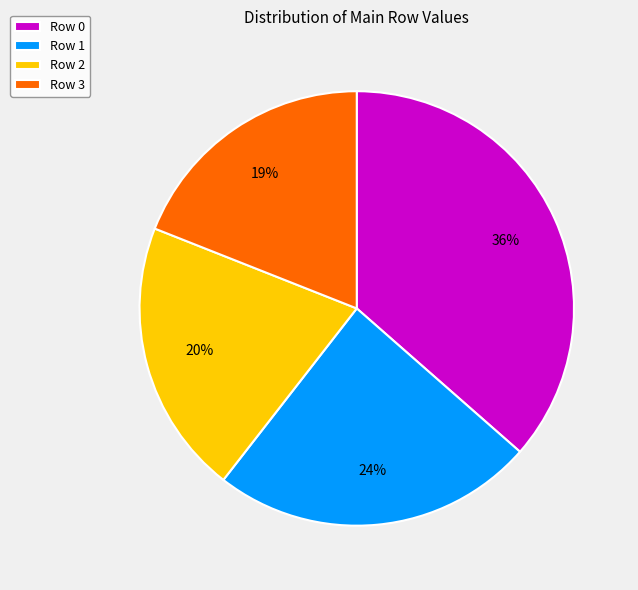

Rank the categories by value from highest to lowest.

Row 0, Row 1, Row 2, Row 3